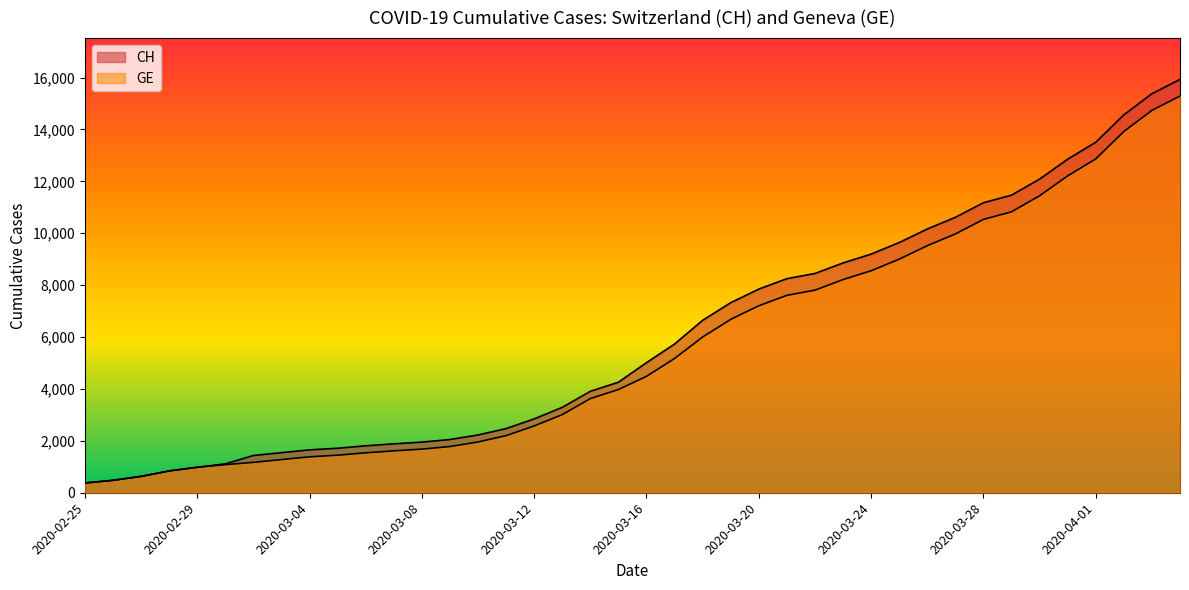

Count the number of categories in the chart.

40